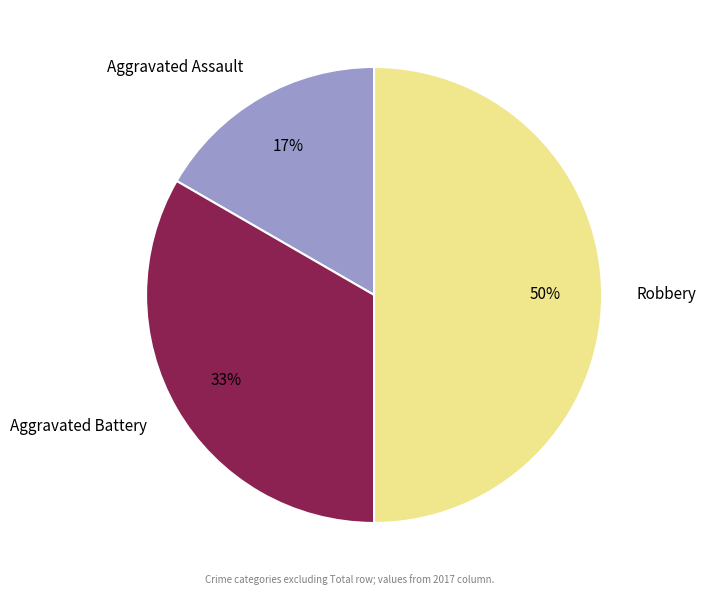

To the nearest percent, what is the difference between the Robbery and Aggravated Assault slice percentages?

33%